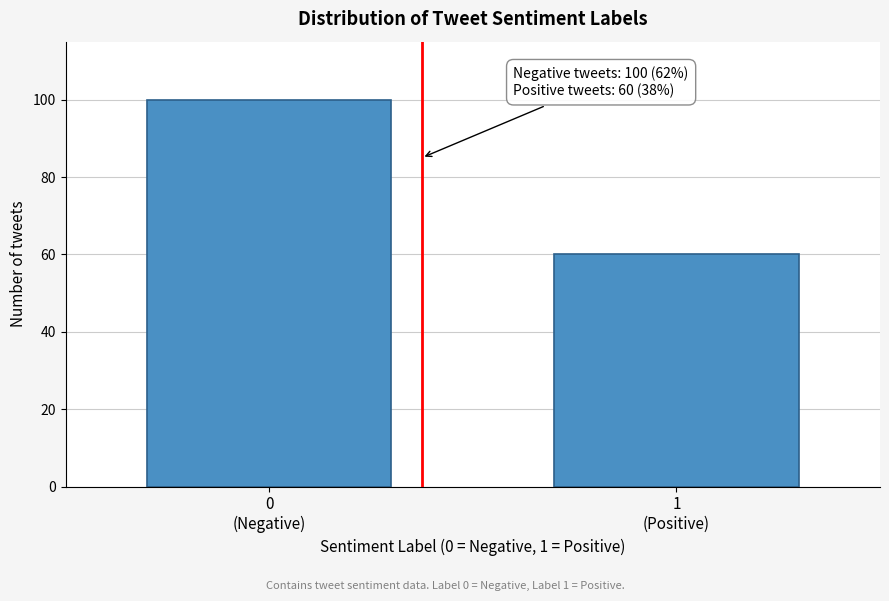

Reading left to right, transcribe all the data shown in this chart.

100	60